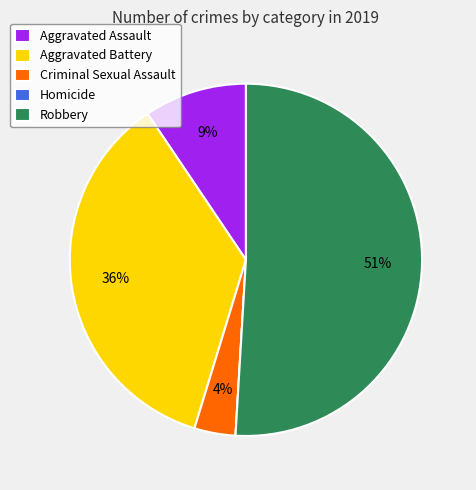

Do Criminal Sexual Assault and Aggravated Assault together represent more than half of the pie?

No